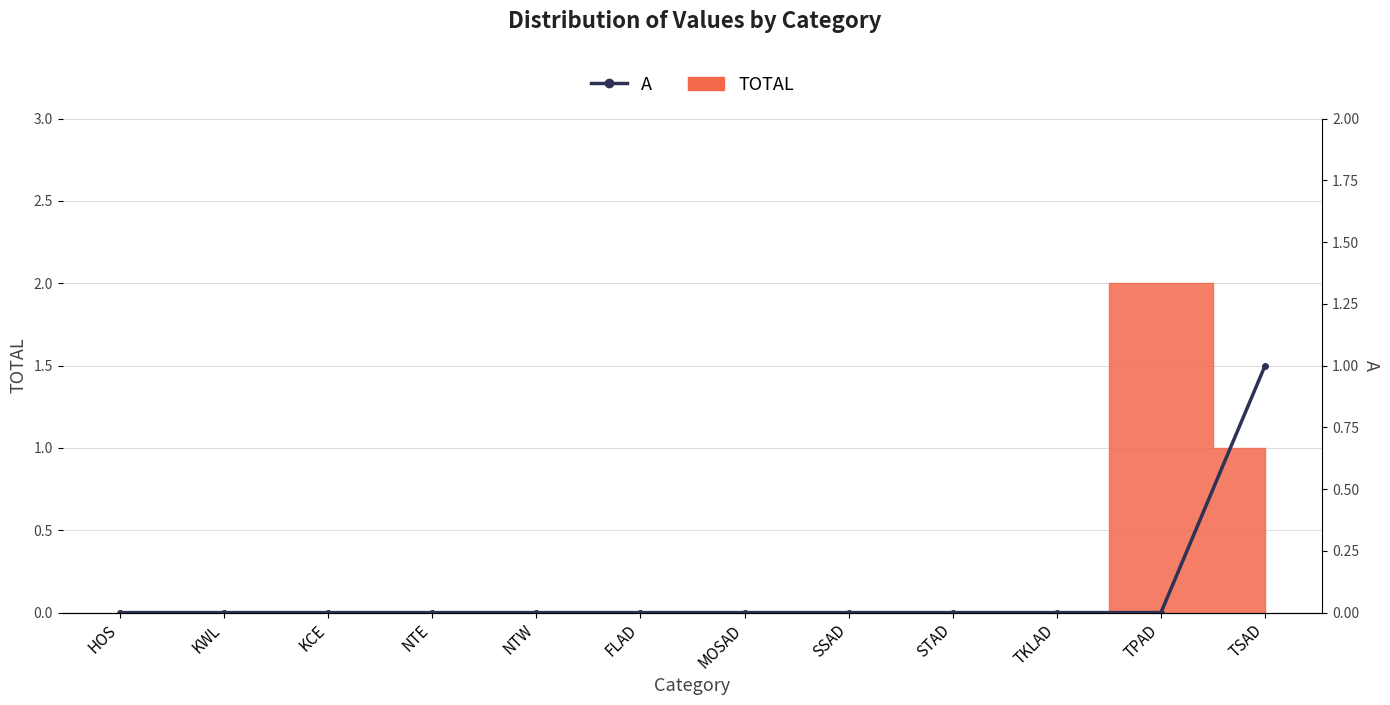

What is the approximate value at TSAD?

1